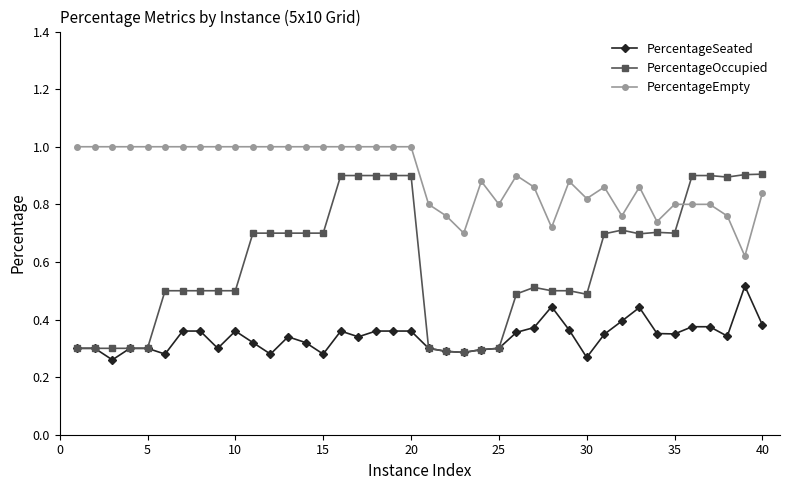

What is the sum of all PercentageOccupied values?

24.0